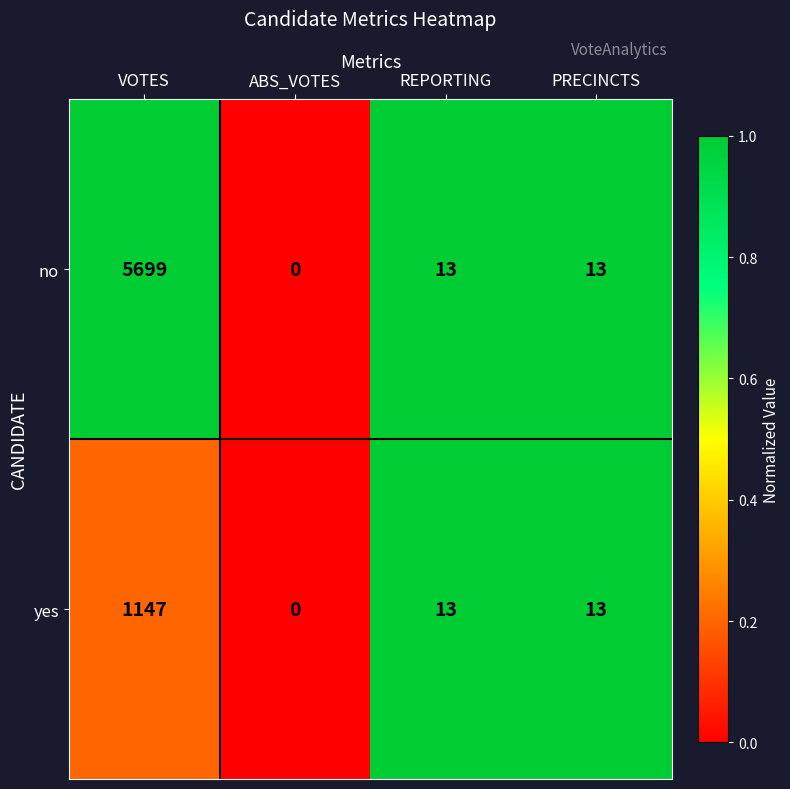

Which series changed the most between VOTES and ABS_VOTES?

no